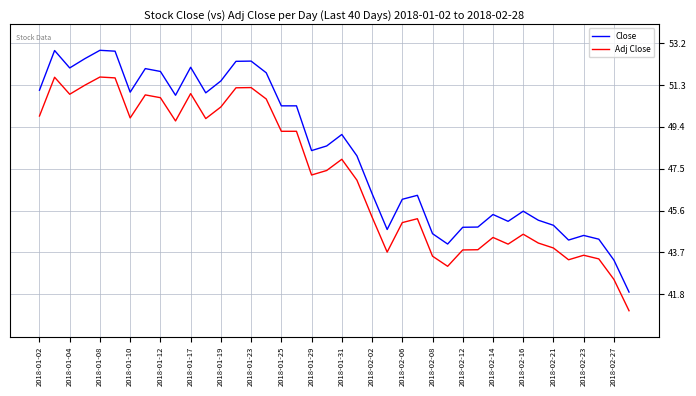

True or false: Close and Adj Close intersect in this chart.

False